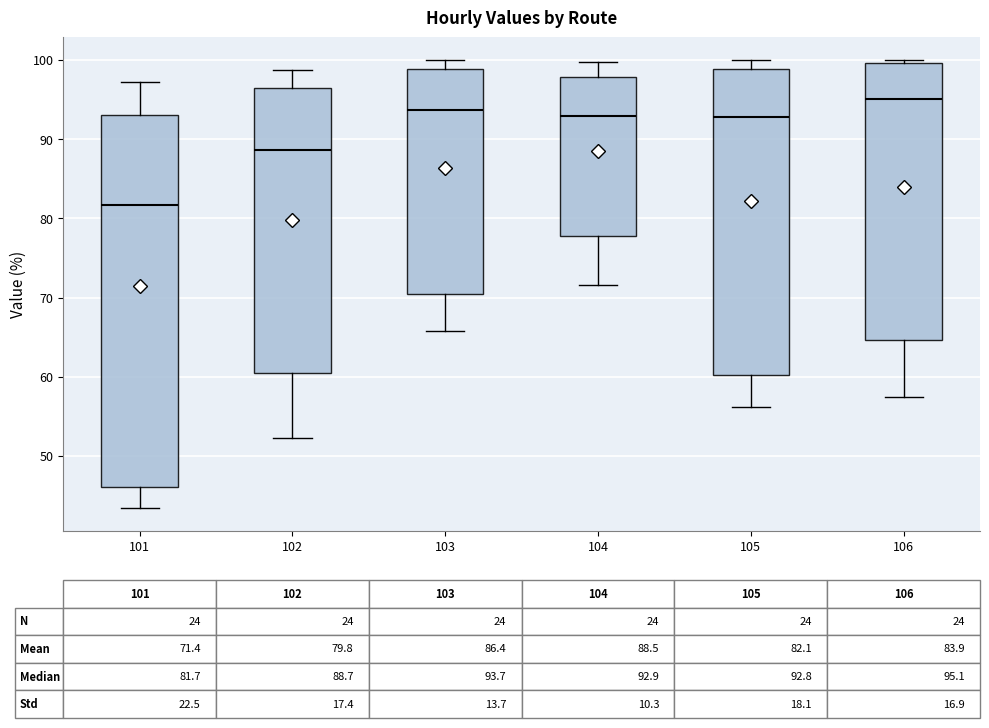

Which box has the highest median line?

106